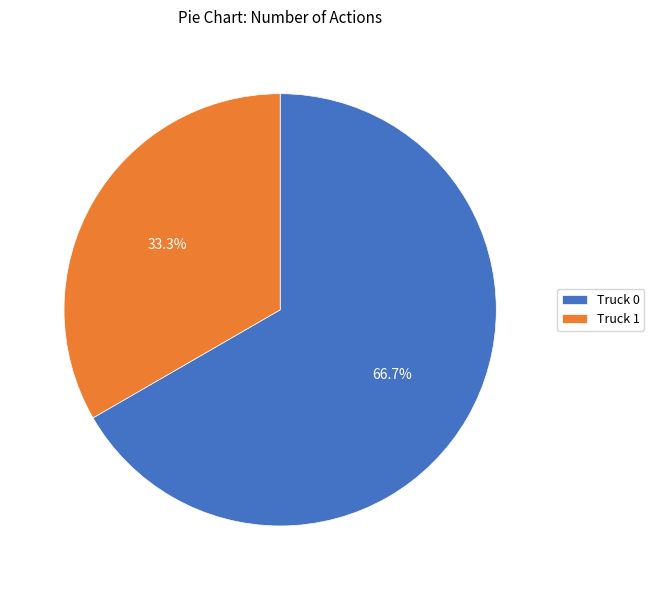

Which slice is the smallest?

Truck 1